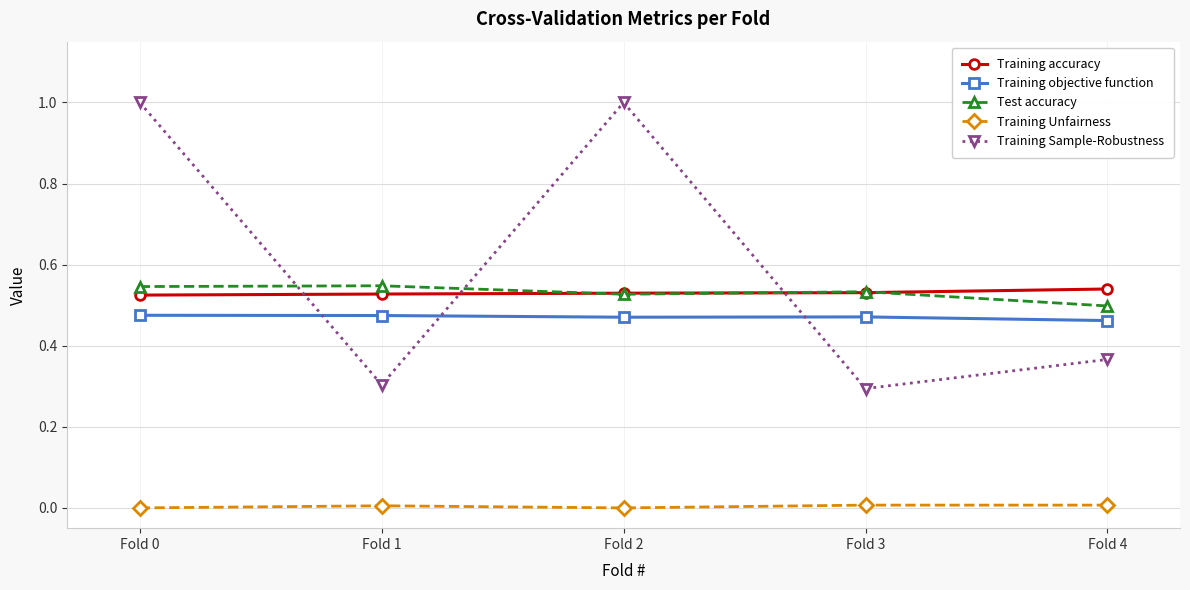

How many lines are shown in the chart?

5